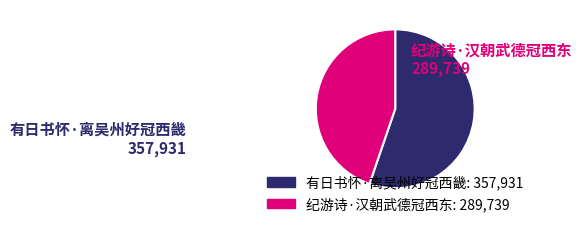

What is the largest slice in the pie chart?

有日书怀·离吴州好冠西畿